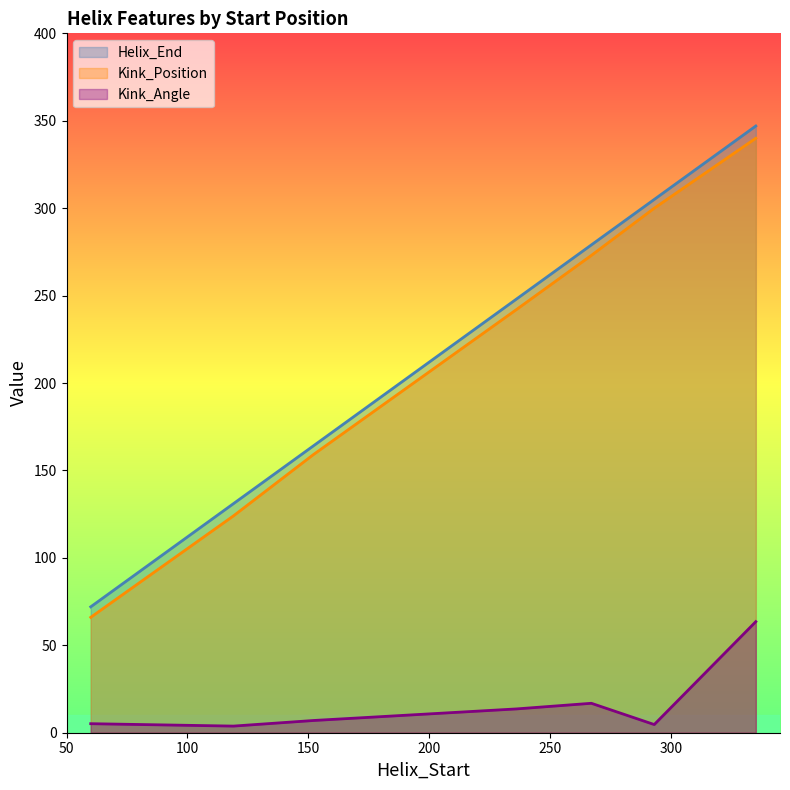

True or false: Helix_End and Kink_Position intersect in this chart.

False